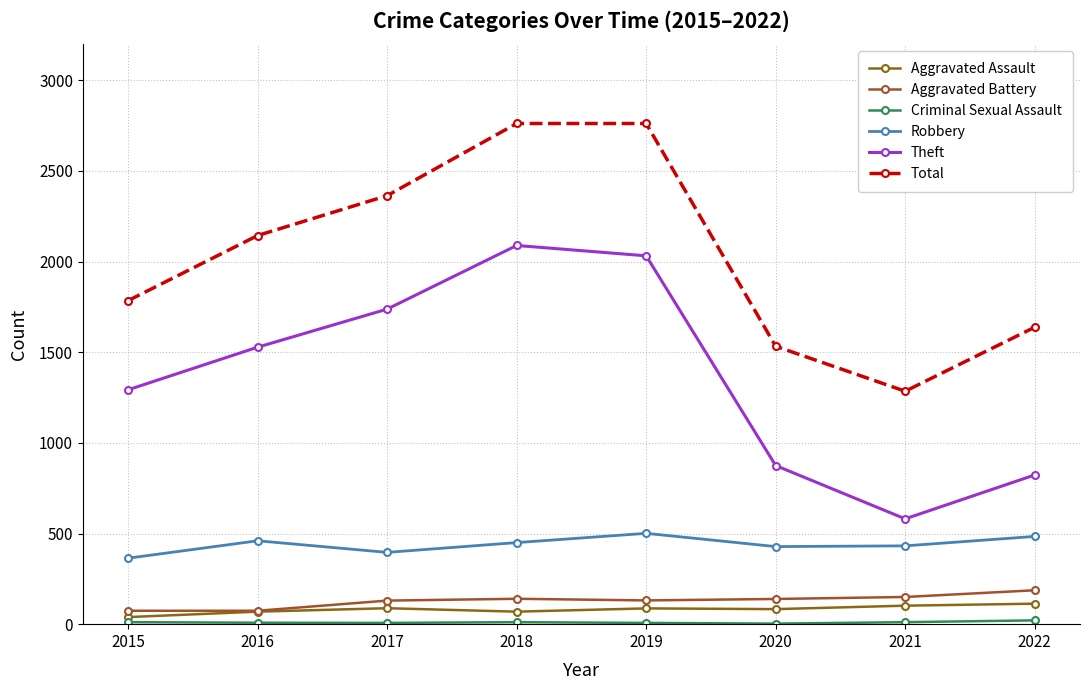

Does the chart have visible grid lines?

Yes